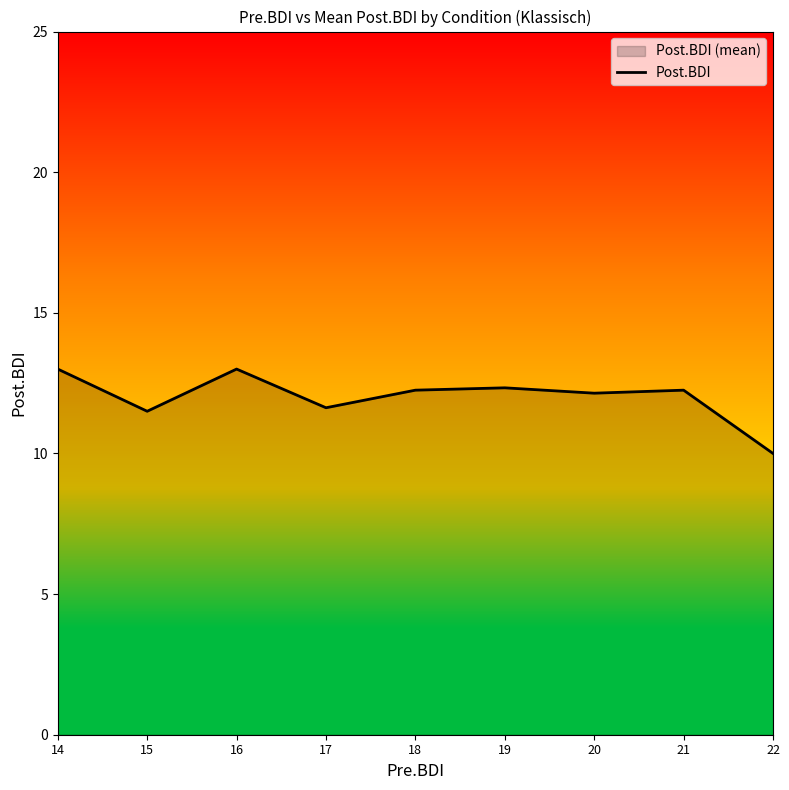

The chart shows a value of 13.0 at 14. True or false?

True